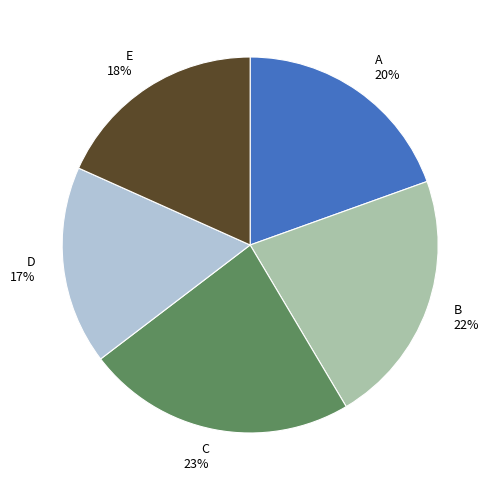

Is there any slice that represents more than half of the pie?

No